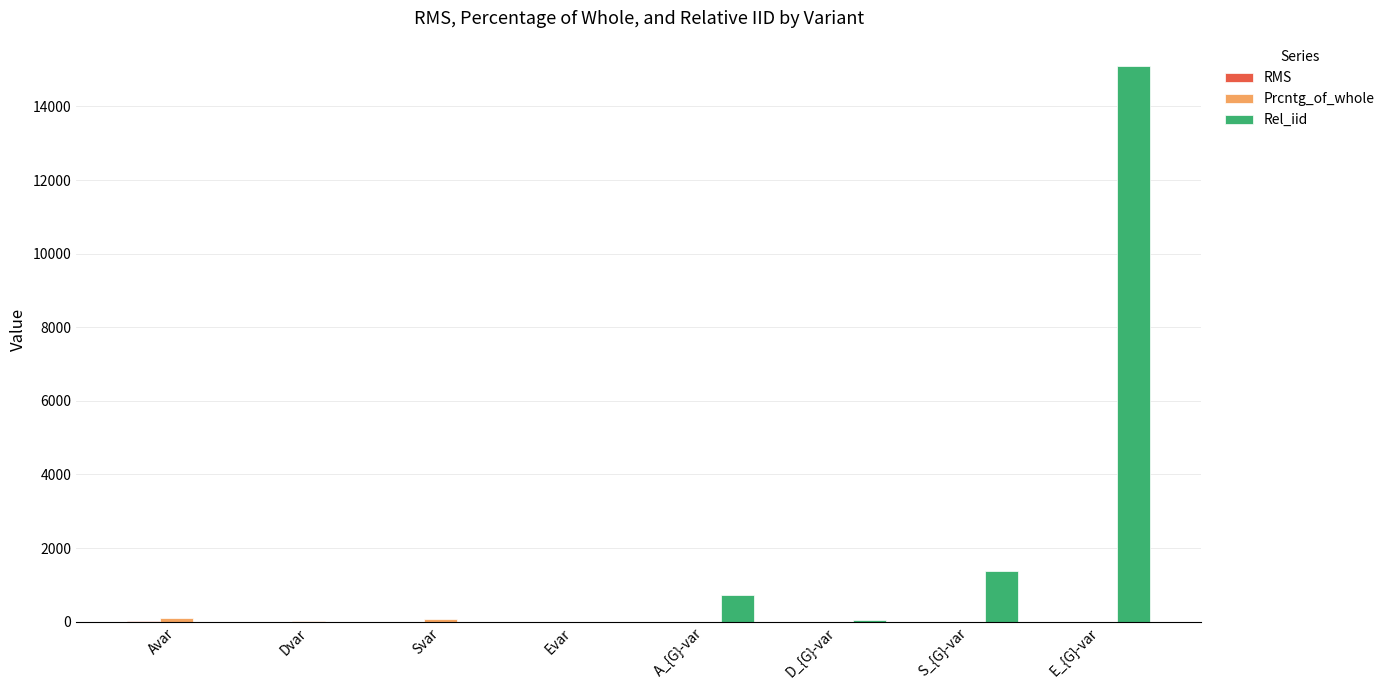

Where is Rel_iid nearest to the value 7554?

S_{G}-var